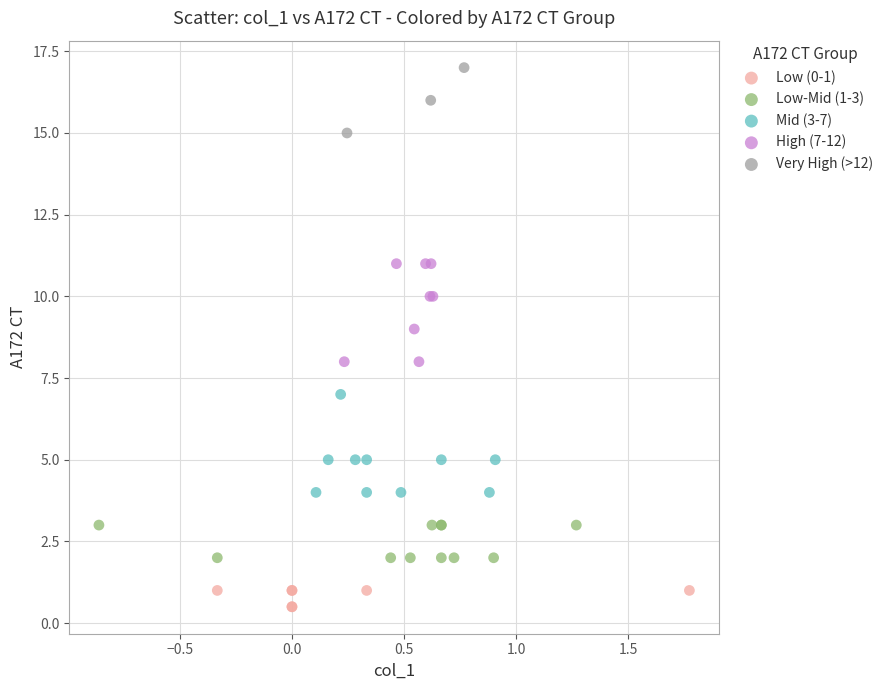

Which series reaches the maximum Y coordinate?

Very High (>12)